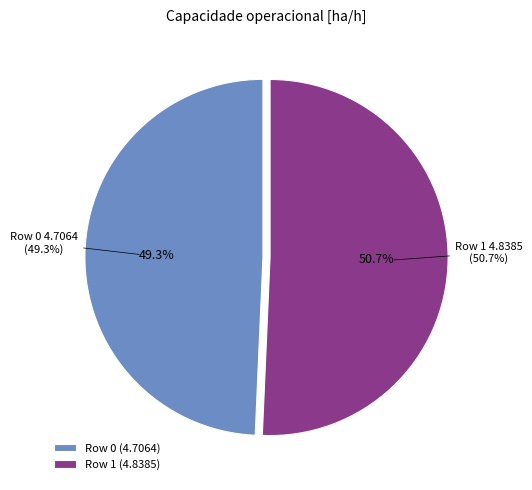

Which category has the smallest portion of the pie?

Row 0